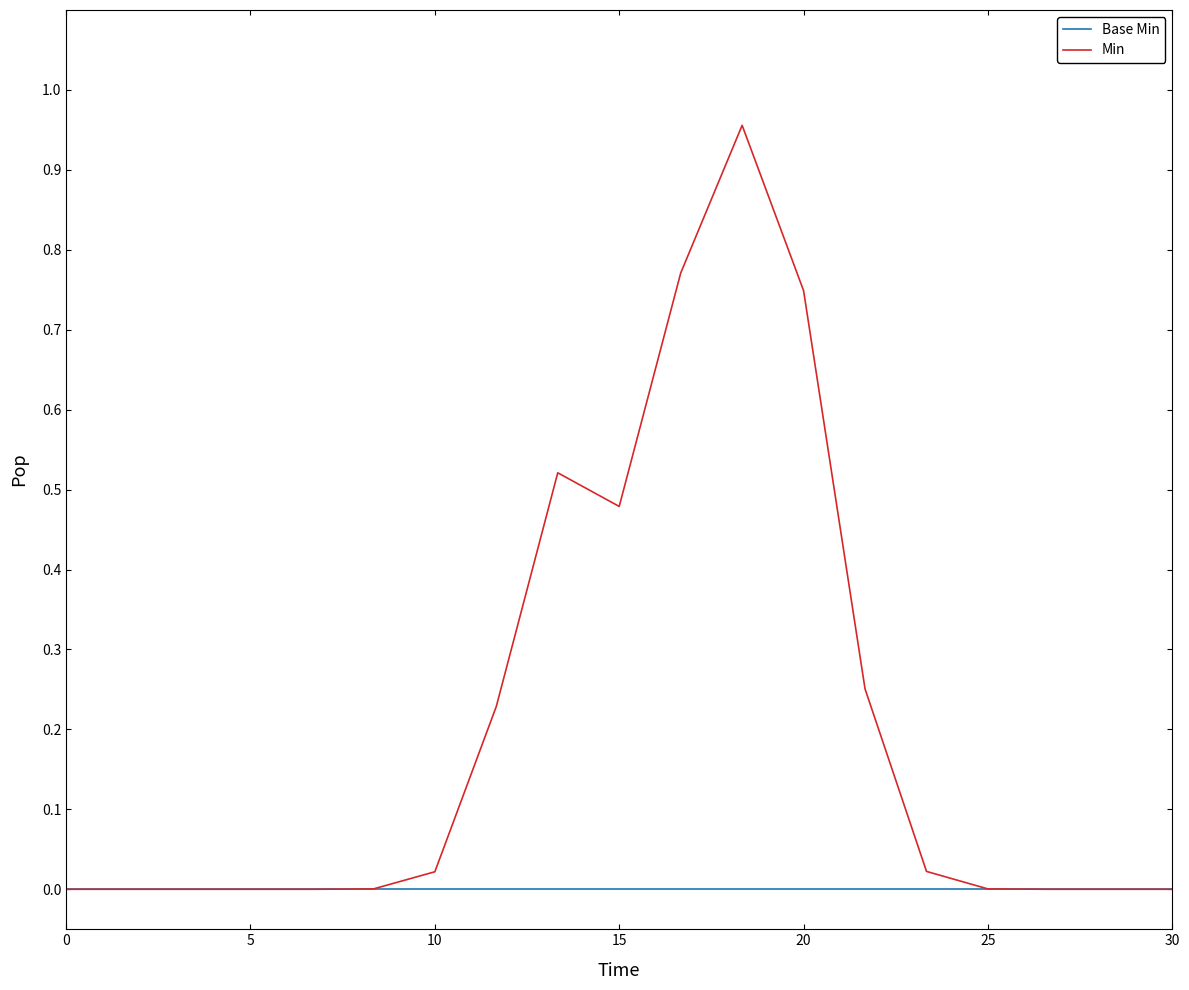

How many lines are shown in the chart?

2